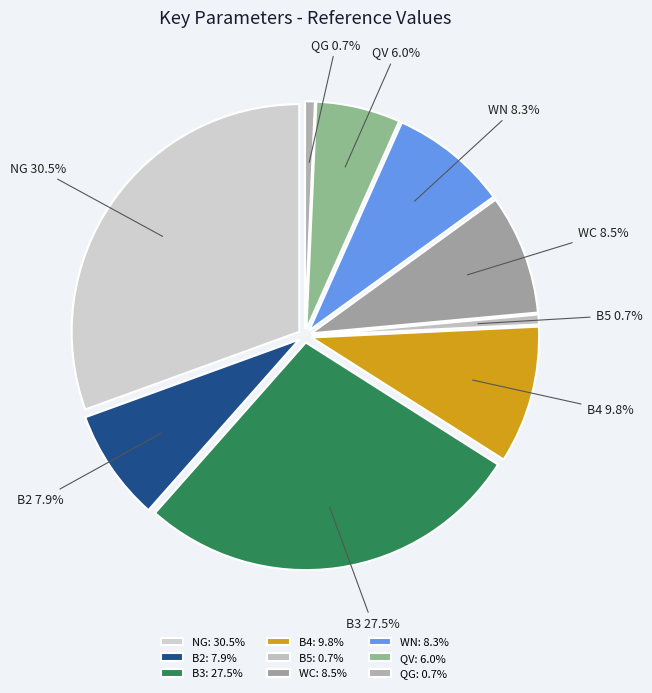

To the nearest percent, what is the average slice percentage?

11%